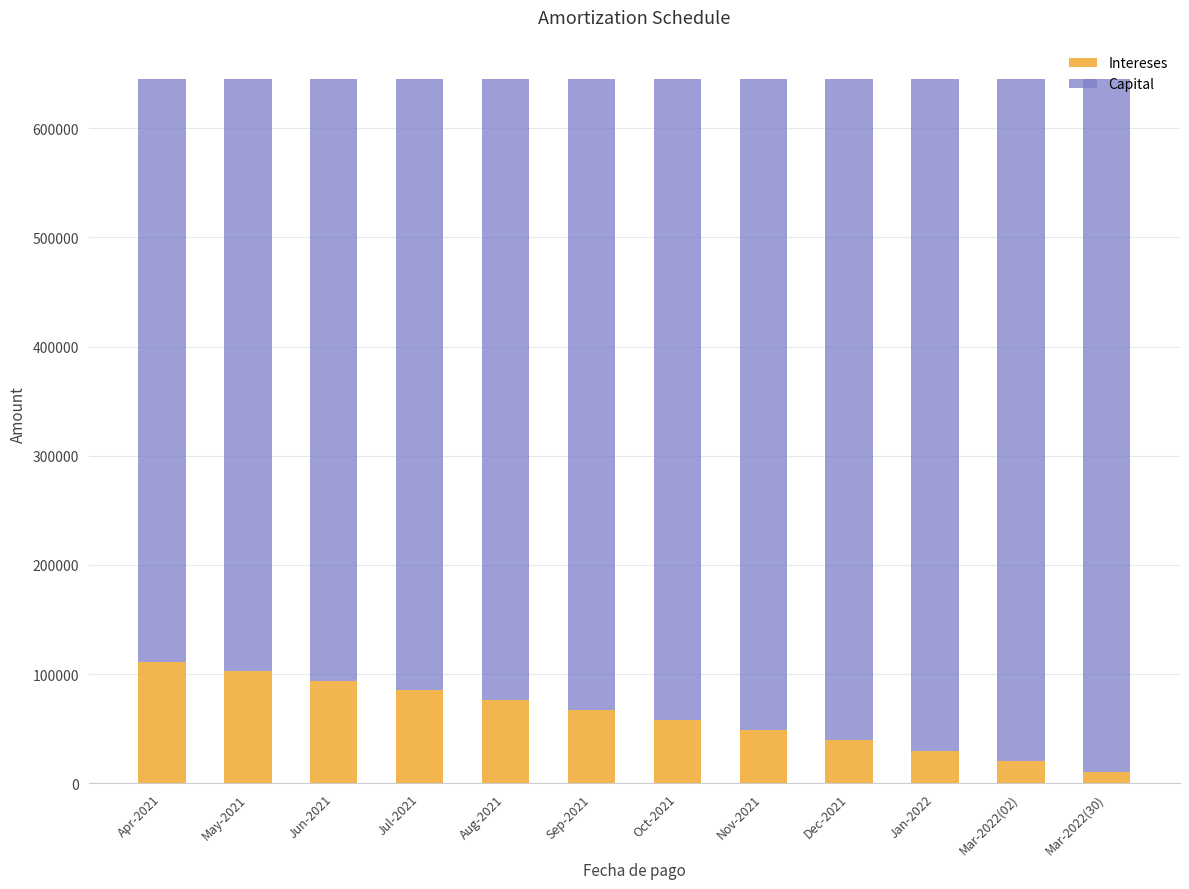

What is the average value of the Intereses series?

61762.7